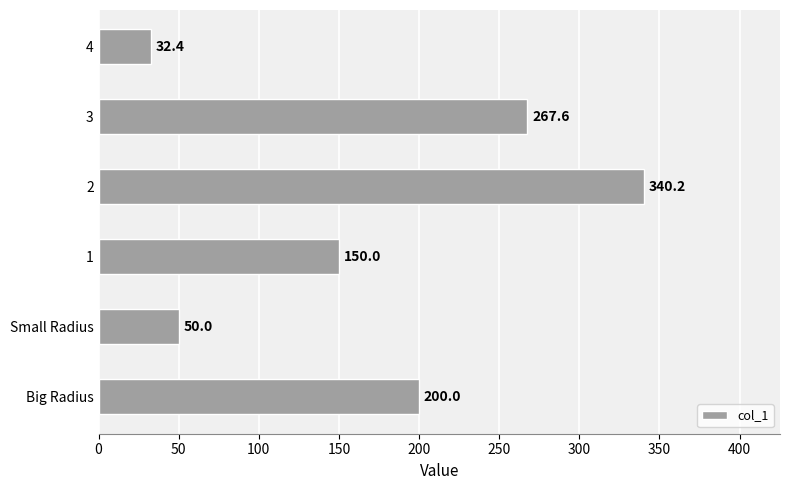

What is the sum of all values?

1040.2